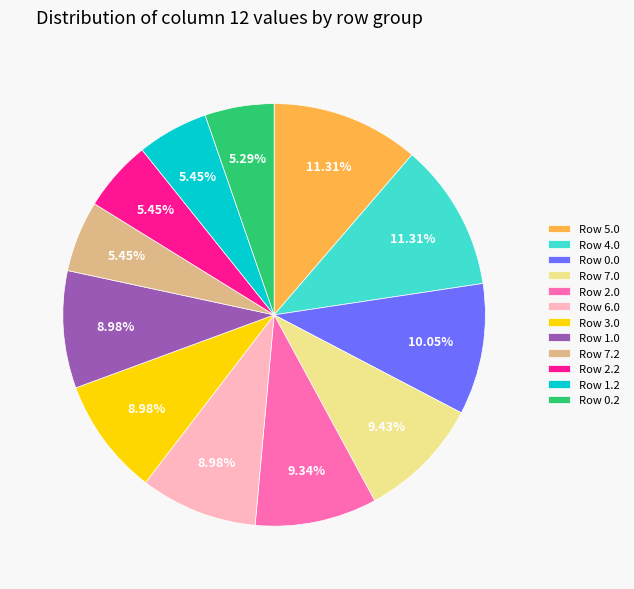

Is Row 5.0 the majority of the pie?

No